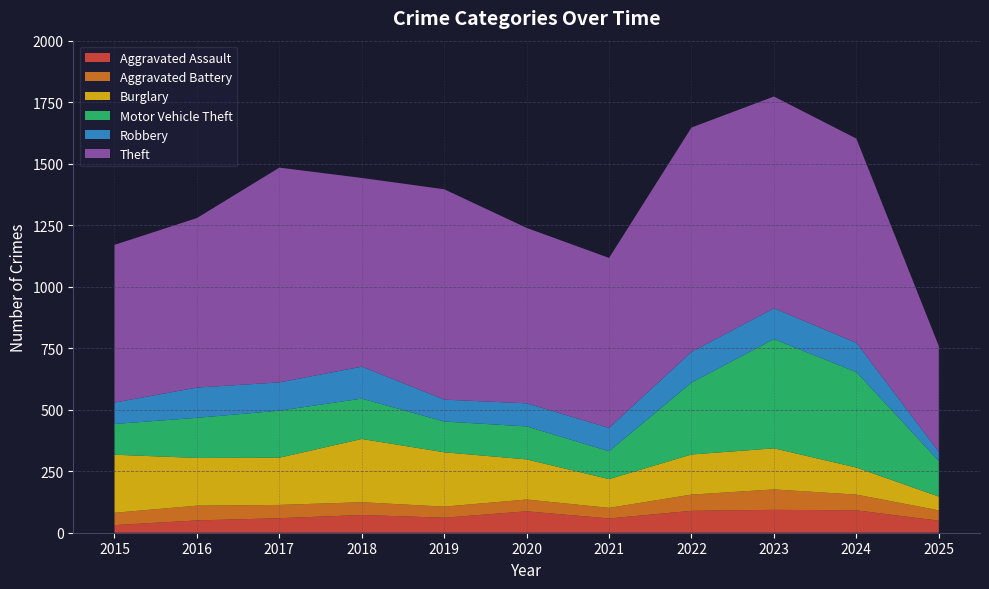

Reading right to left, list all the values displayed in this chart.

Aggravated Assault: 49	91	93	89	58	87	61	72	59	50	31
Aggravated Battery: 42	64	83	66	43	48	45	52	54	60	50
Burglary: 56	110	167	163	117	163	221	257	192	194	236
Motor Vehicle Theft: 145	388	444	292	113	134	125	164	191	163	125
Robbery: 37	119	125	125	95	94	89	130	115	123	87
Theft: 430	830	861	912	691	713	855	767	873	689	641